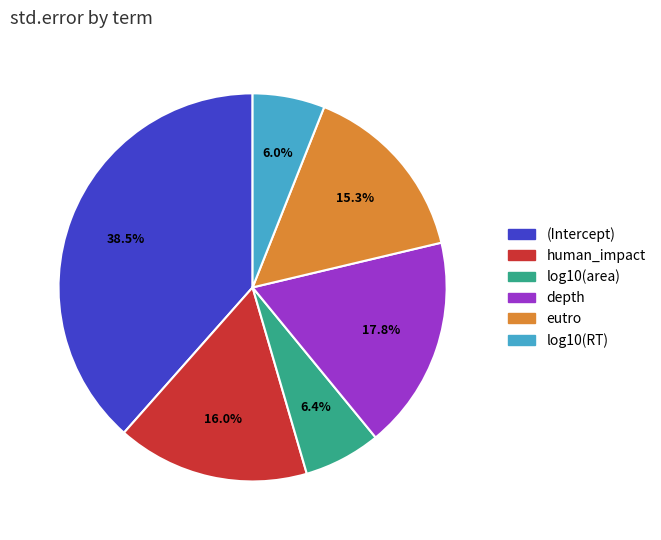

The log10(area) slice represents 6% of the pie. True or false?

True